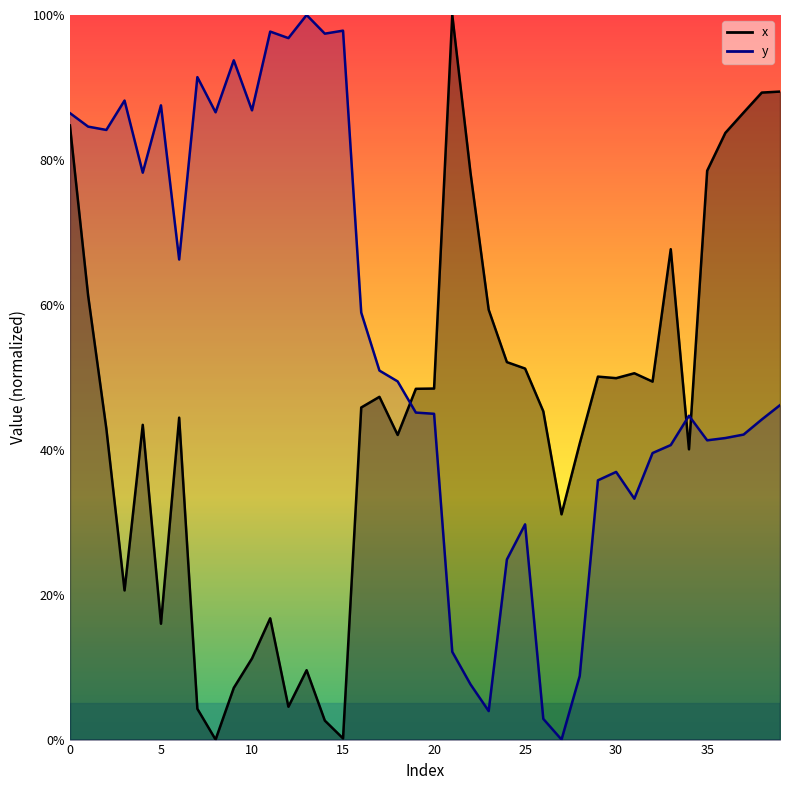

What is the average value of the y series?

55.2